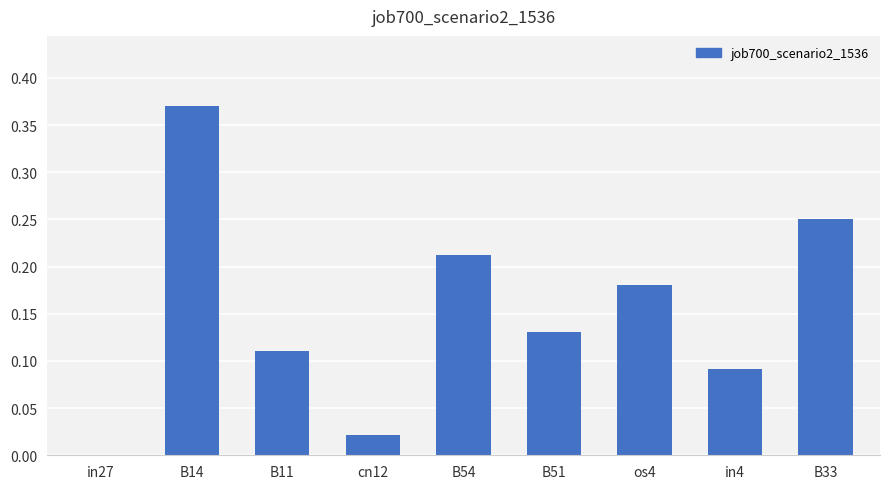

Which category has the highest value across all series?

B14